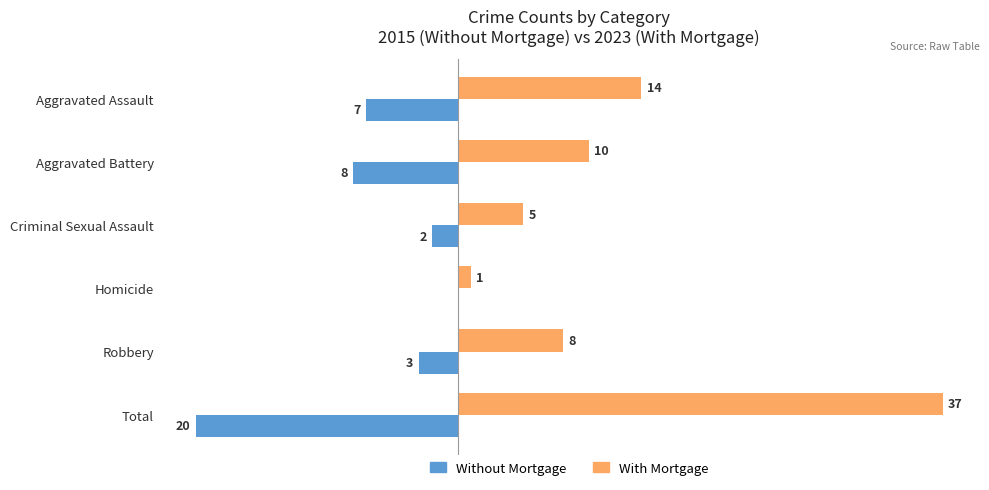

Which series changed the most between Aggravated Assault and Total?

With Mortgage